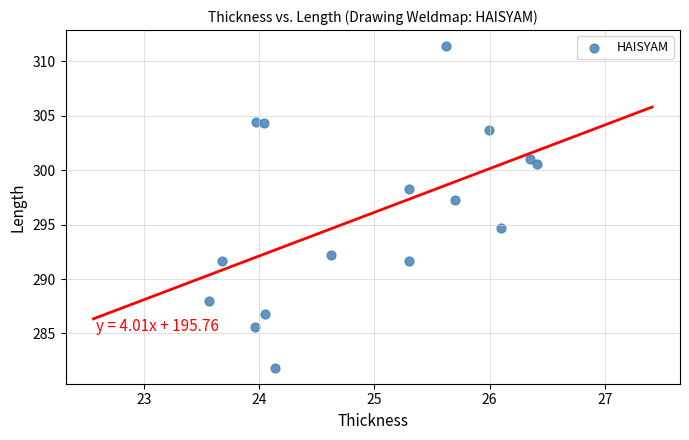

What is the range of X values (max minus min)?

2.8